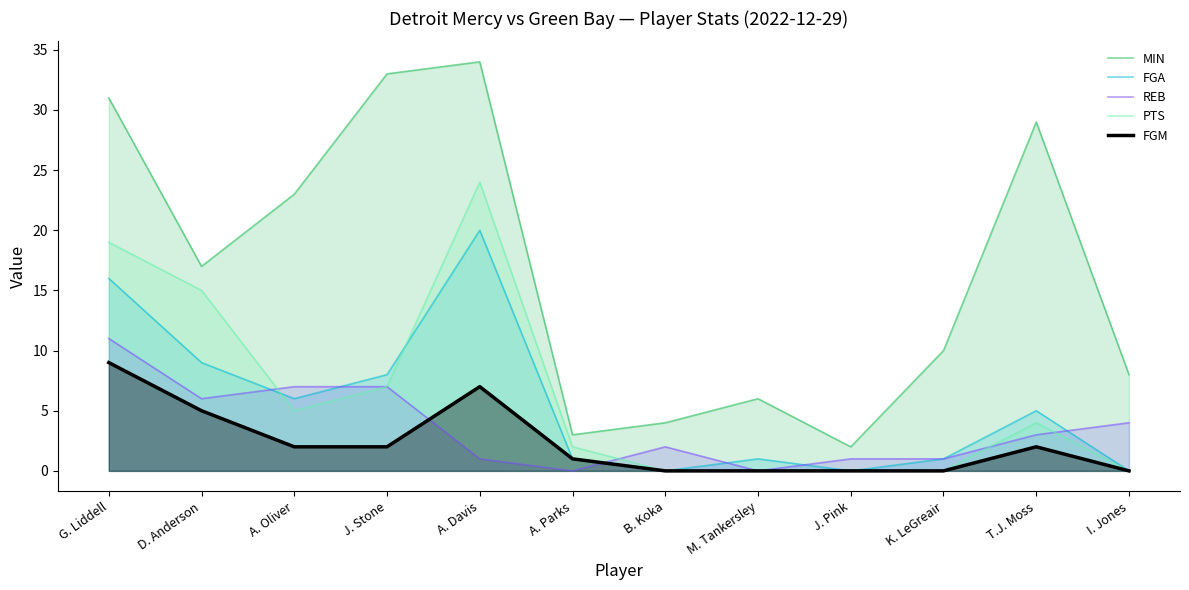

At which category is the sum across all series the highest?

G. Liddell